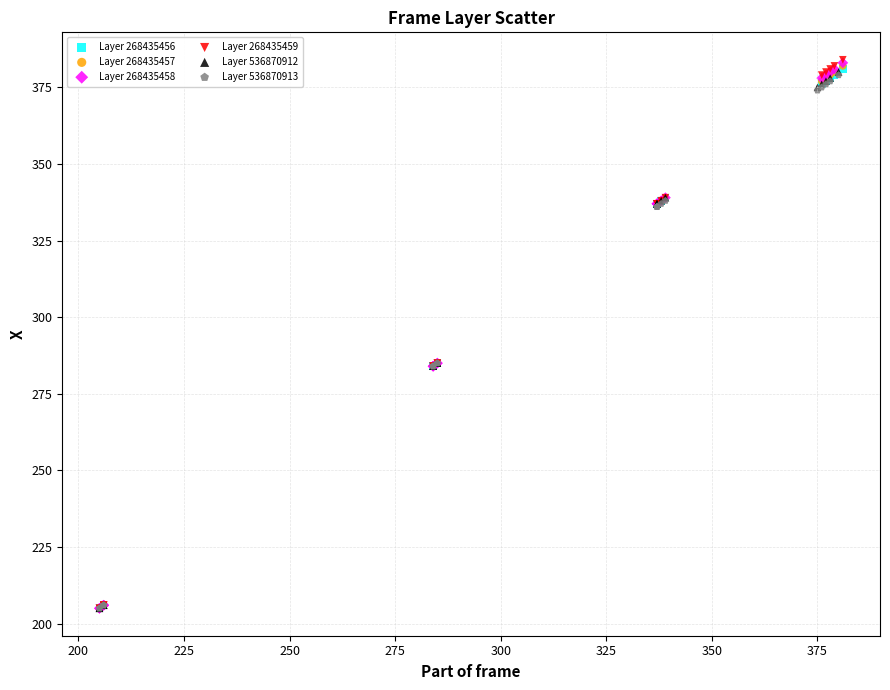

What are all the series names shown in the legend?

Layer 268435456, Layer 268435457, Layer 268435458, Layer 268435459, Layer 536870912, Layer 536870913